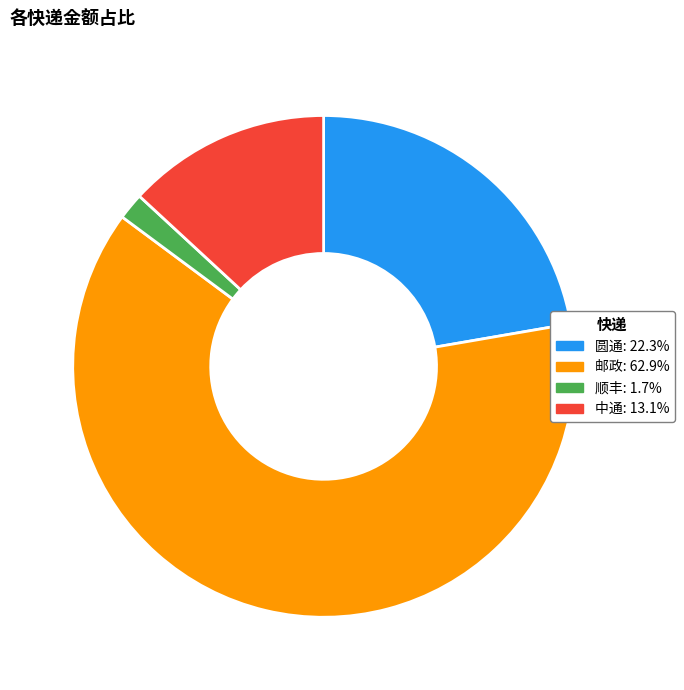

Count the number of slices in the pie.

4